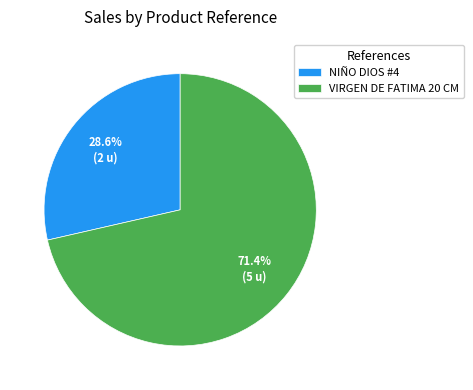

The VIRGEN DE FATIMA 20 CM slice represents 86% of the pie. True or false?

False